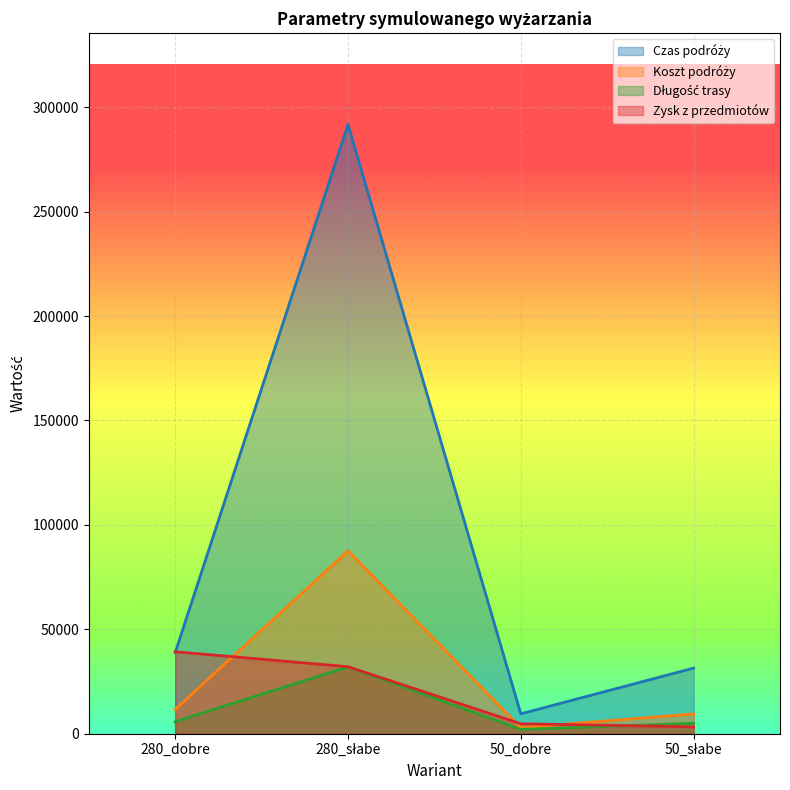

Rank the categories by Zysk z przedmiotów value from highest to lowest.

280_dobre, 280_słabe, 50_dobre, 50_słabe